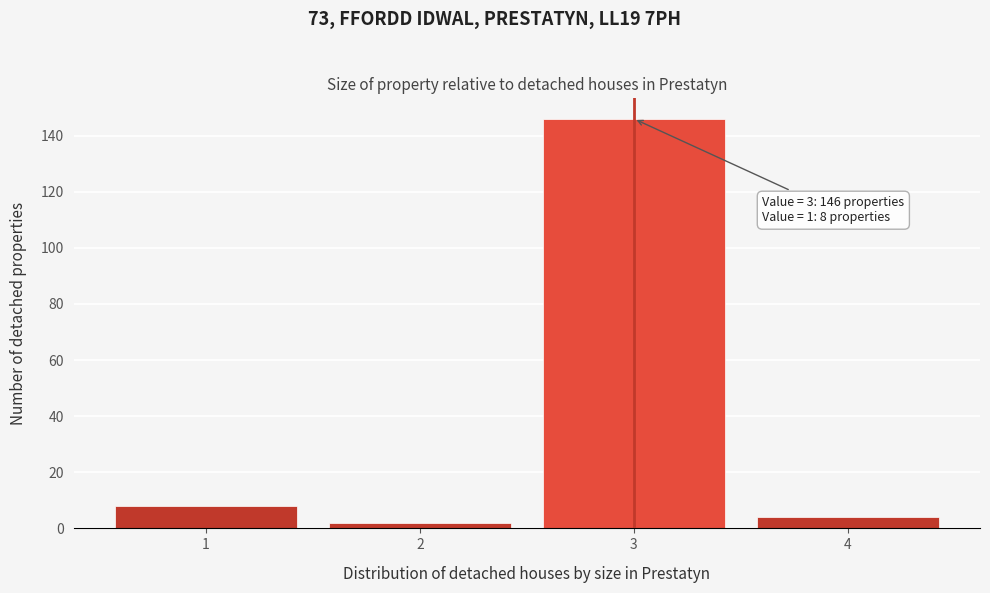

Which range on the x-axis has the tallest bar?

2.5 to 3.5